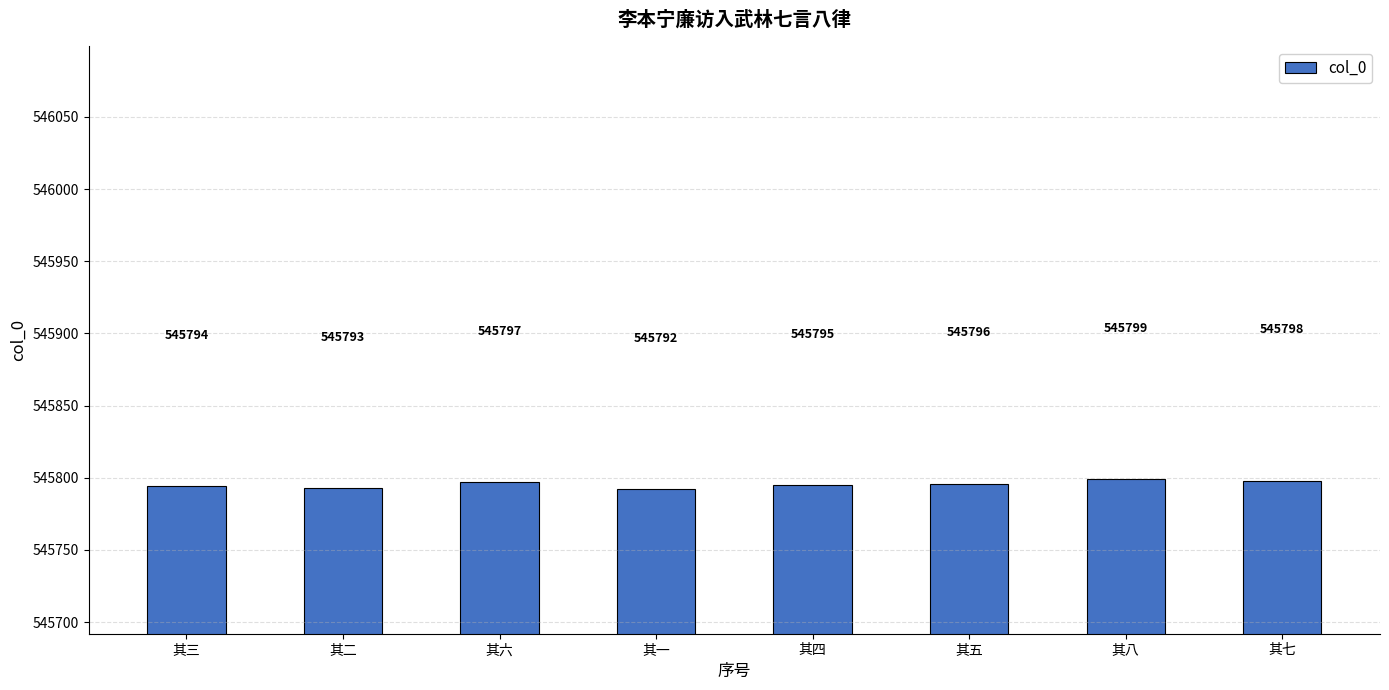

The chart shows a value of 545795 at 其四. True or false?

True